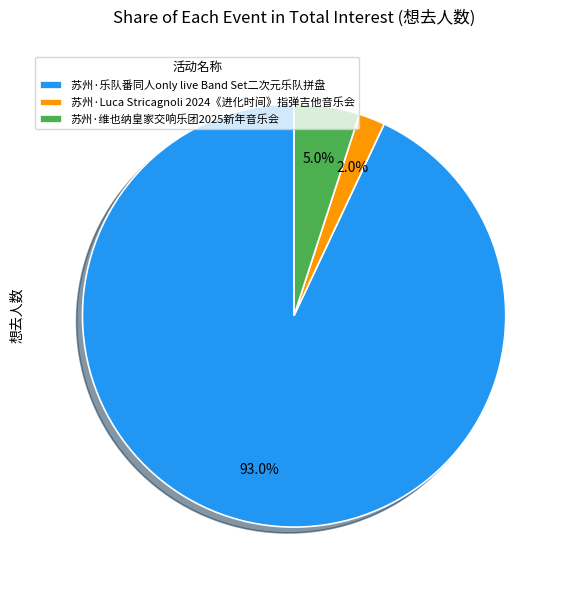

Which slice is the largest?

苏州·乐队番同人only live Band Set二次元乐队拼盘